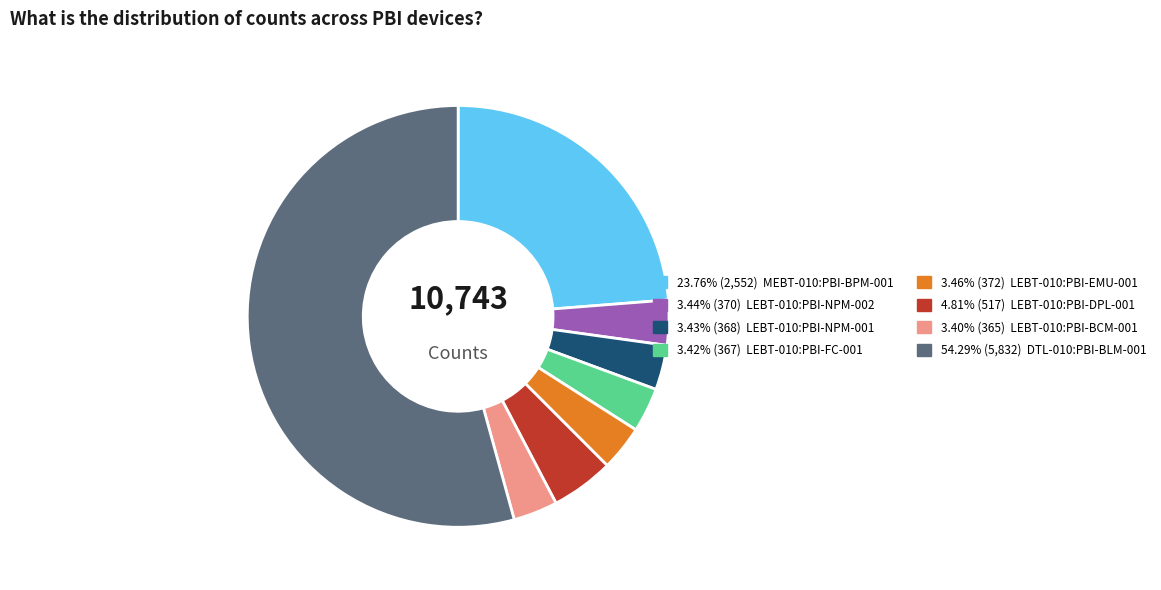

Rank the categories by value from lowest to highest.

LEBT-010:PBI-BCM-001, LEBT-010:PBI-FC-001, LEBT-010:PBI-NPM-001, LEBT-010:PBI-NPM-002, LEBT-010:PBI-EMU-001, LEBT-010:PBI-DPL-001, MEBT-010:PBI-BPM-001, DTL-010:PBI-BLM-001